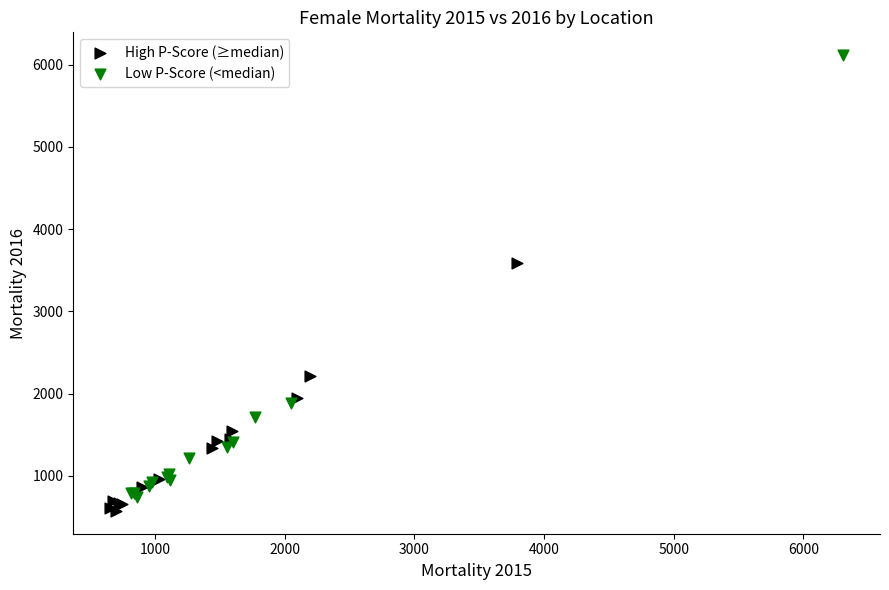

What are all the series names shown in the legend?

High P-Score (≥median), Low P-Score (<median)